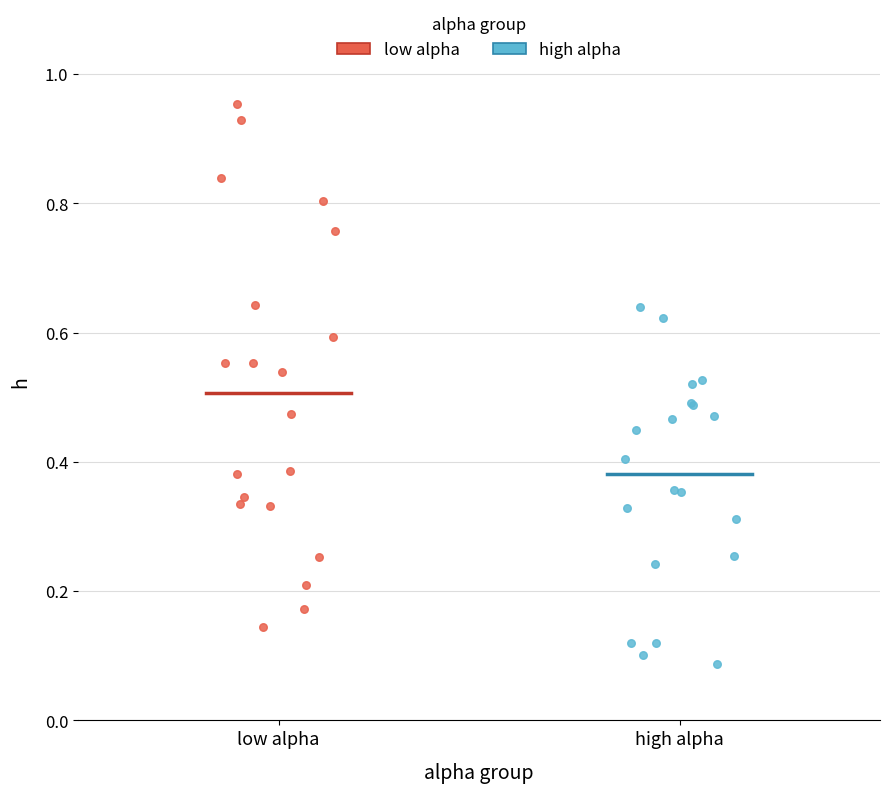

Which series contains the lowest Y value?

high alpha